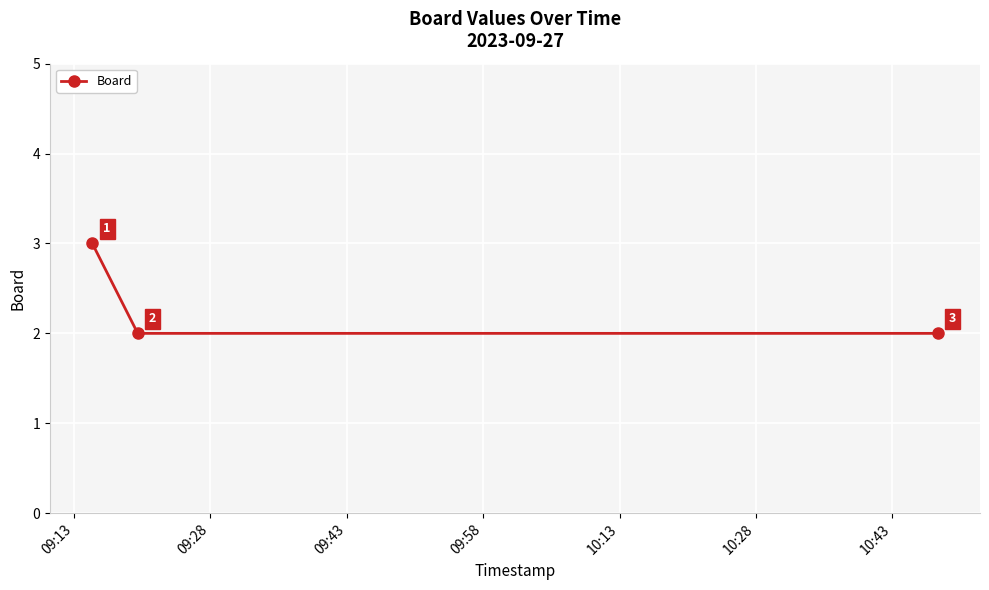

Count the values in the range 2 to 3.

3